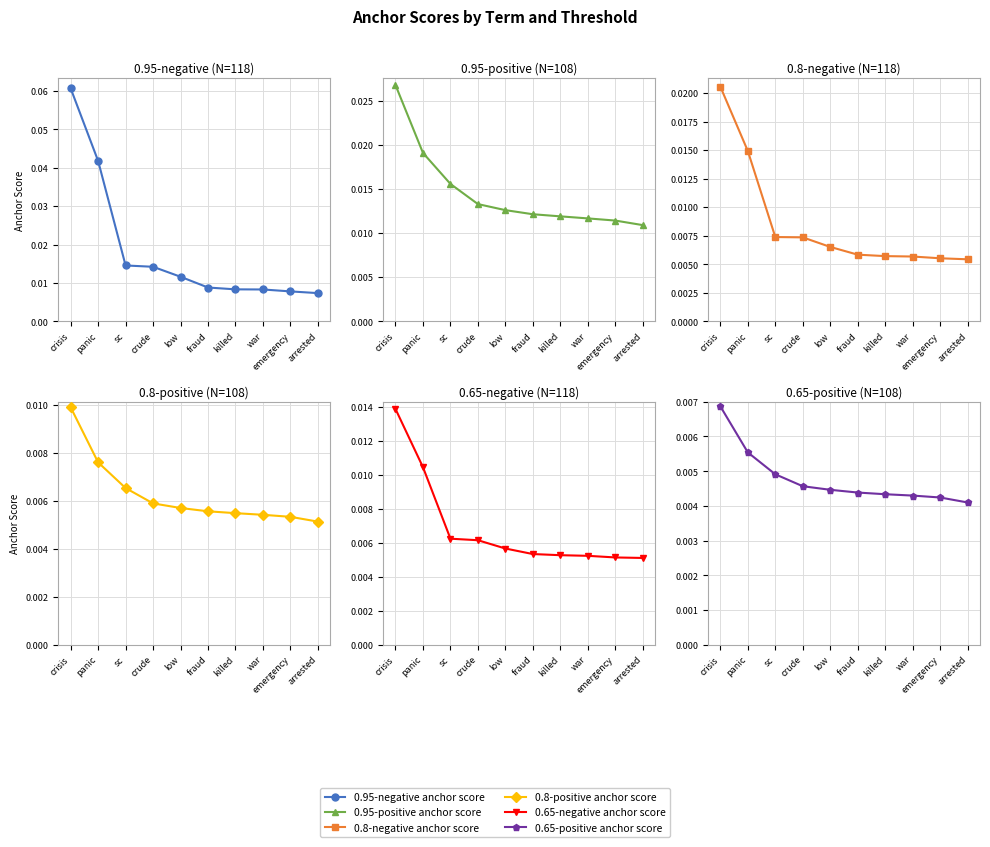

True or false: 0.65-positive anchor score and 0.65-negative anchor score intersect in this chart.

False